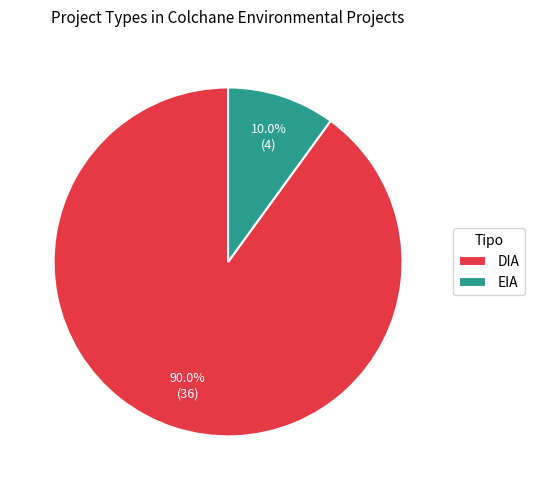

Rank the categories by value from highest to lowest.

DIA, EIA